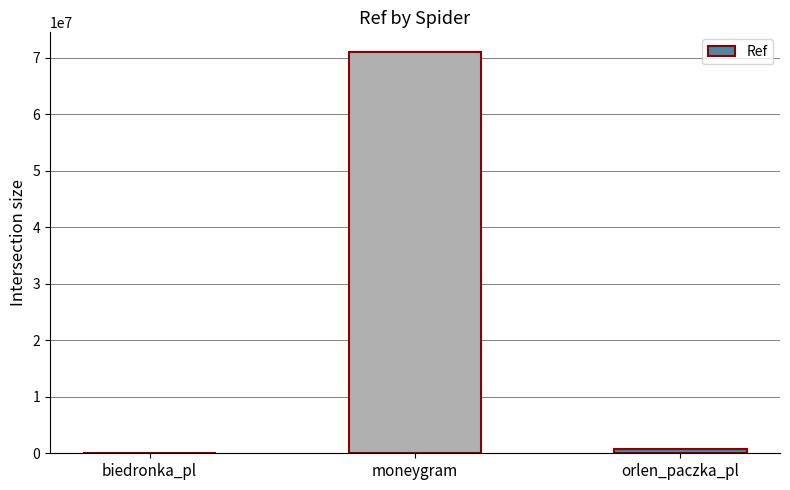

At which category does the chart reach its peak across all series?

moneygram